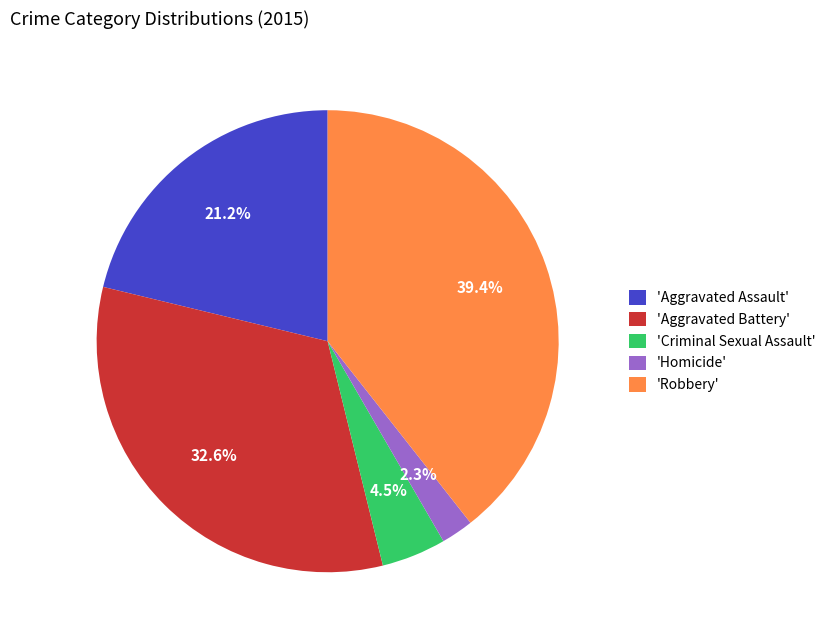

Is there any slice that represents more than half of the pie?

No